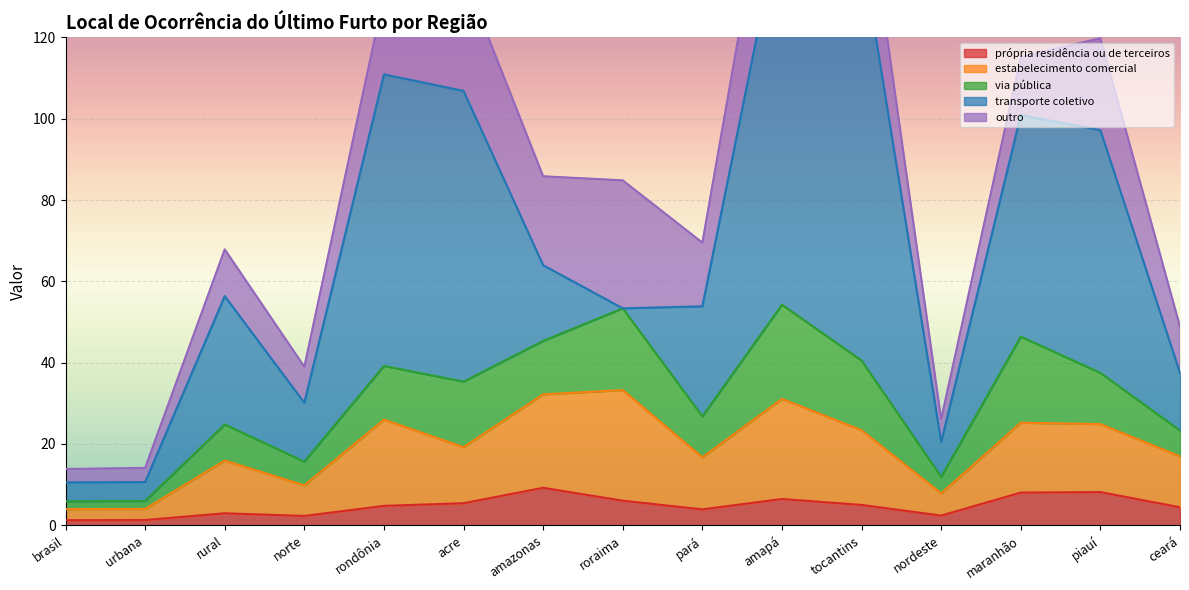

Between which two adjacent categories do via pública and estabelecimento comercial first intersect?

rondônia and acre